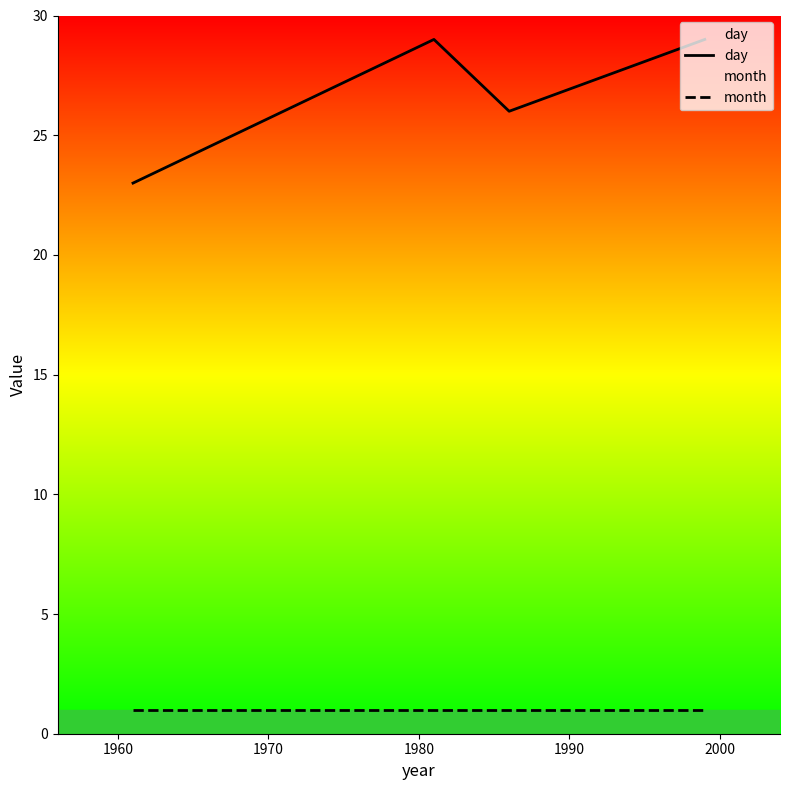

True or false: month and day cross at least once.

False